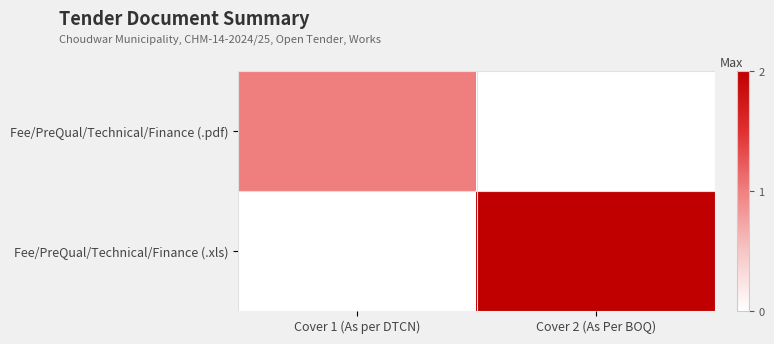

How many categories are shown in the chart?

2